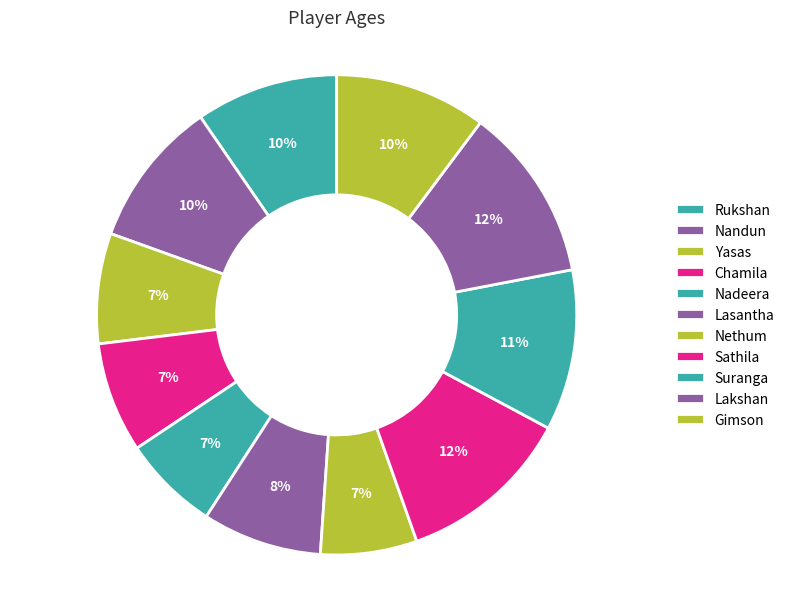

Count the number of slices in the pie.

11